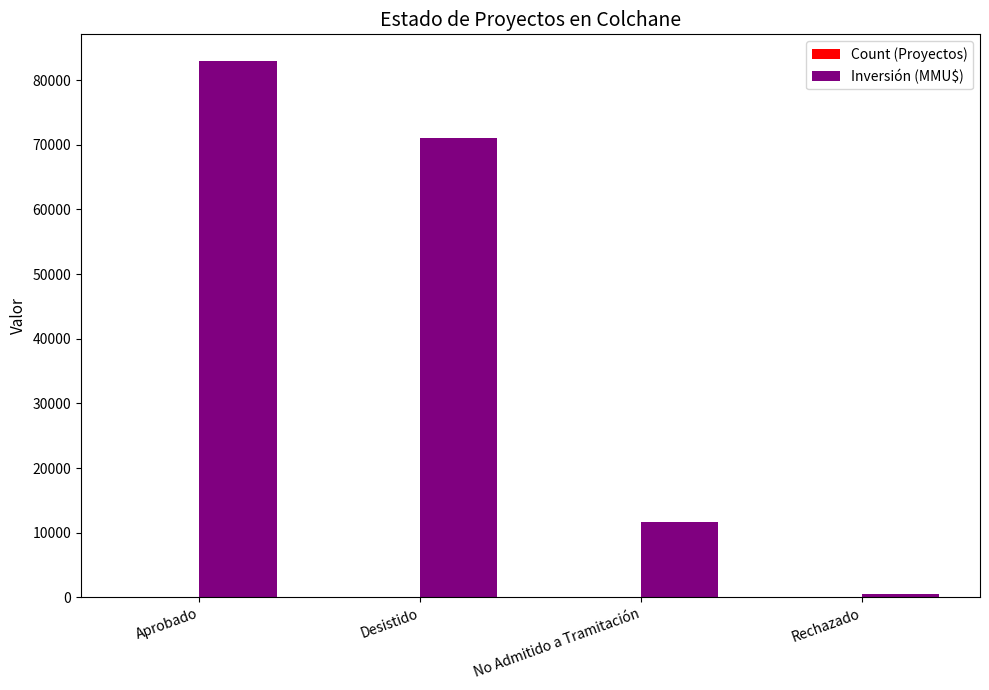

What is the sum of all Inversión (MMU$) values?

166196